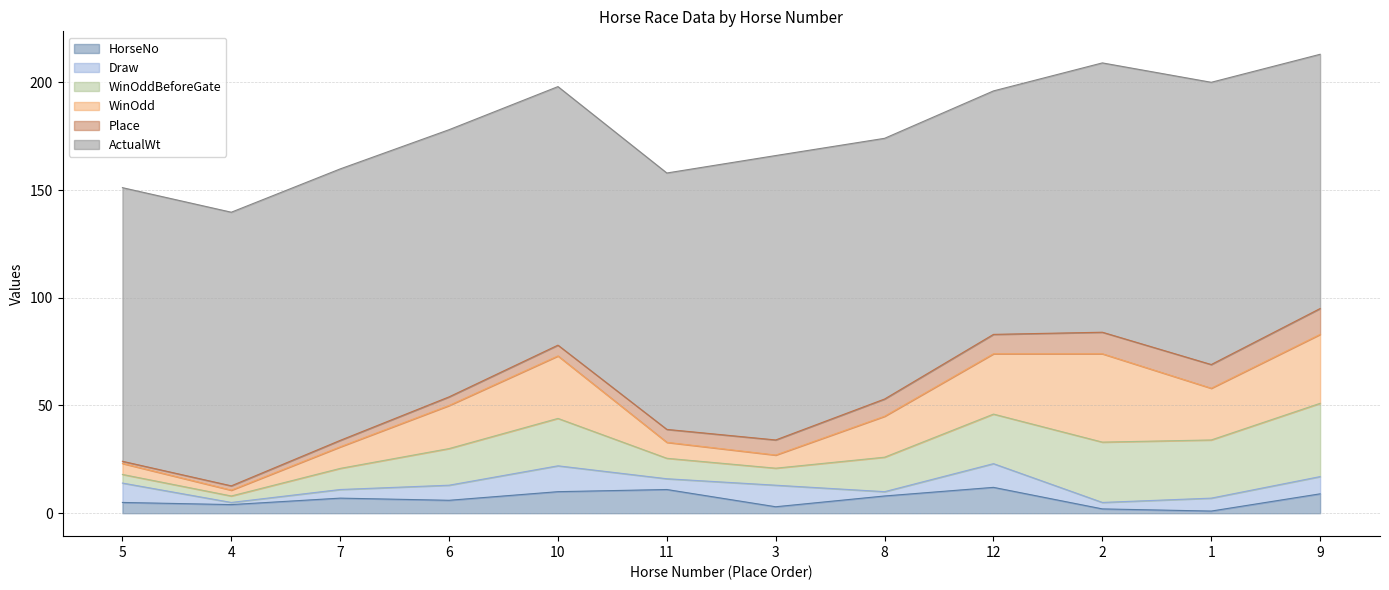

True or false: WinOdd has a value of 10.0 at 7.

True